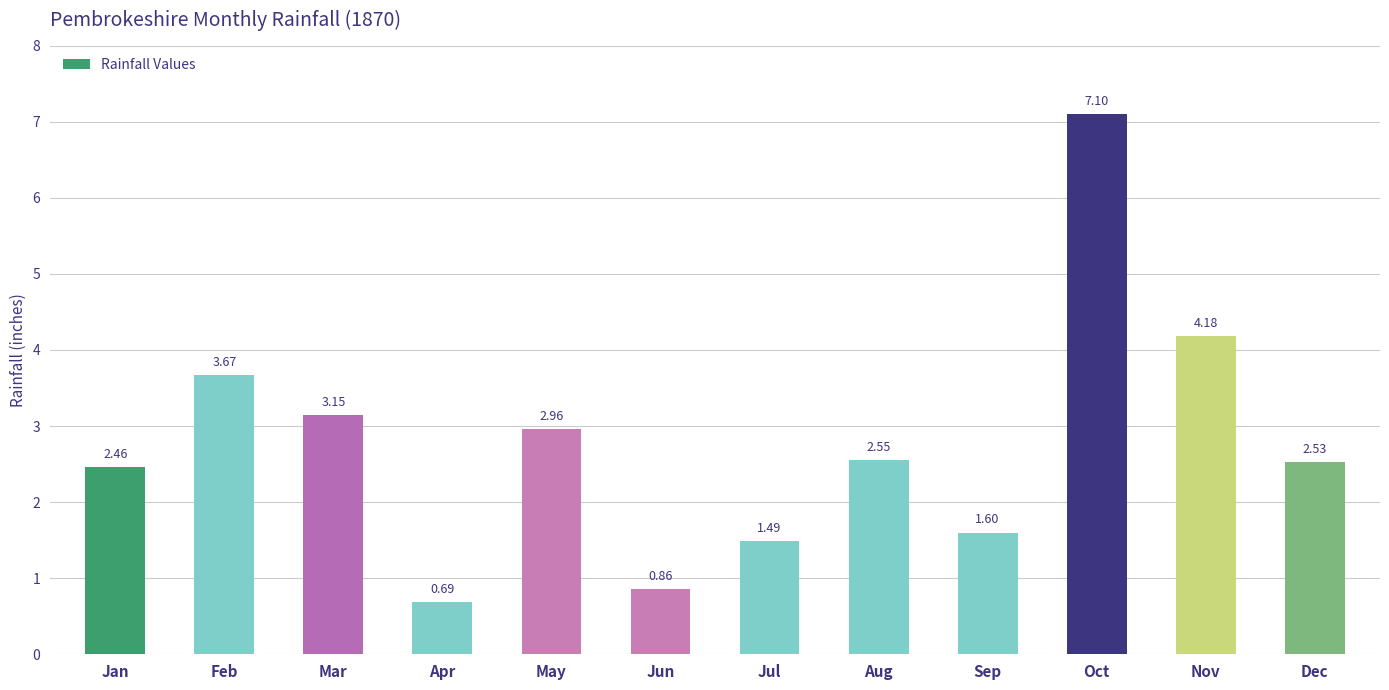

At which label is the value closest to 3?

May